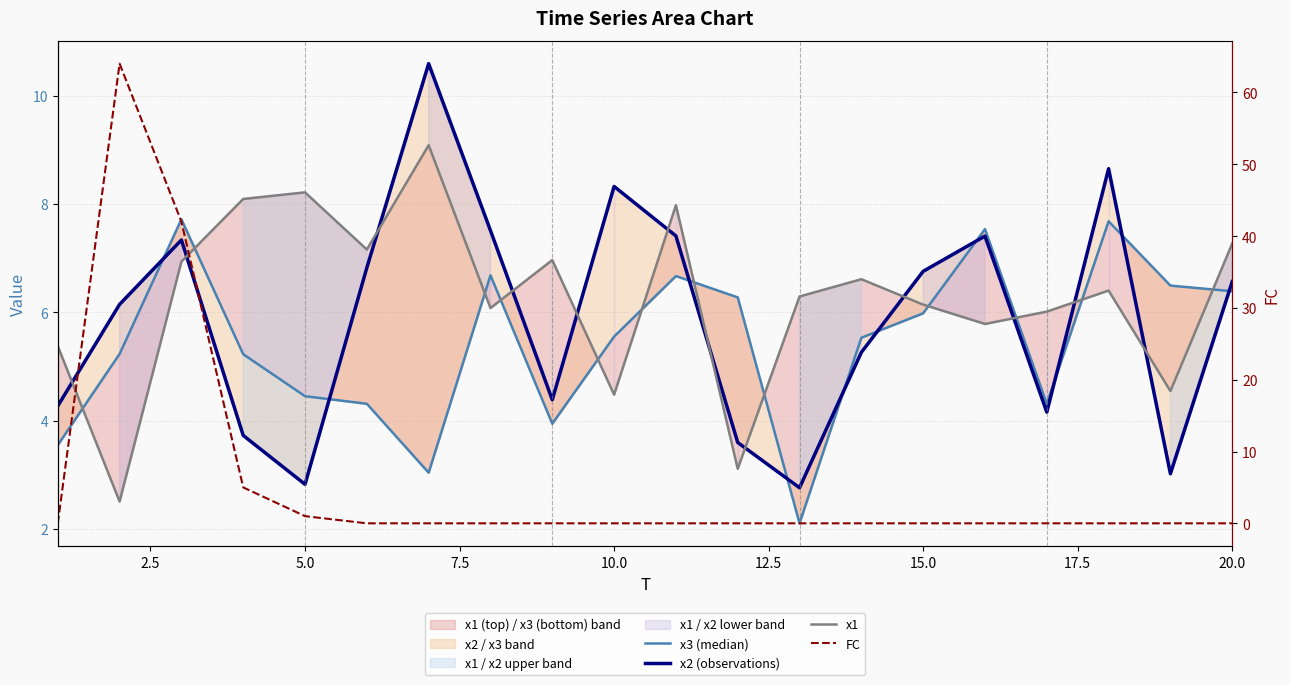

What is the difference between the second highest and minimum values in the FC series?

42.0